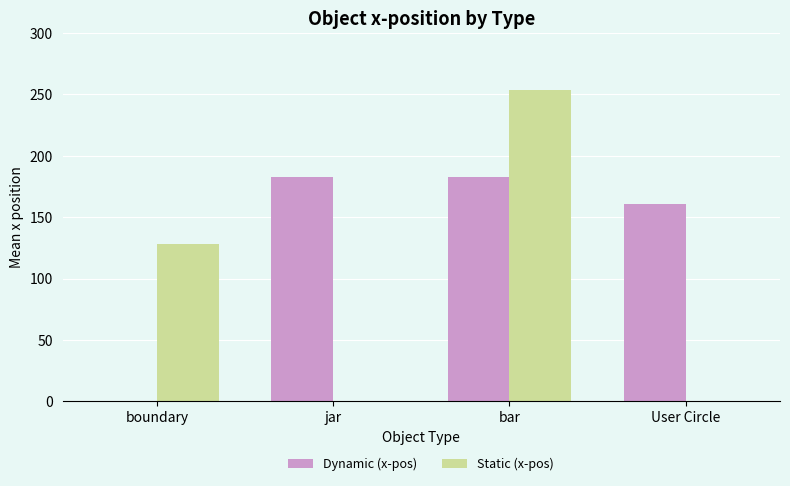

Between bar and User Circle, which series saw the biggest shift?

Static (x-pos)